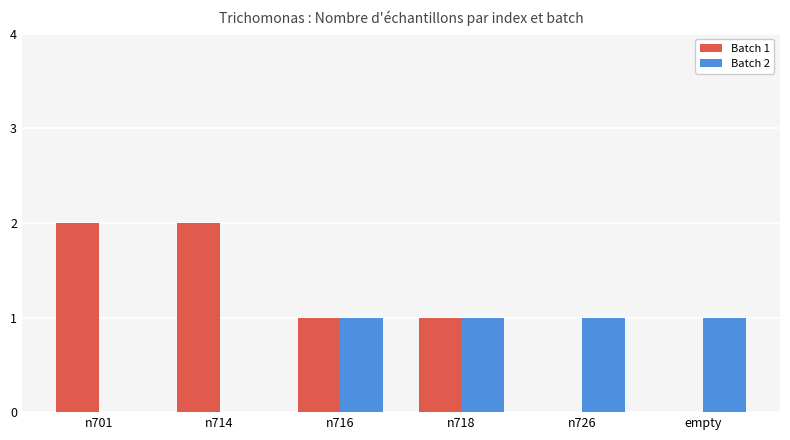

Which series changed the most between n716 and empty?

Batch 1